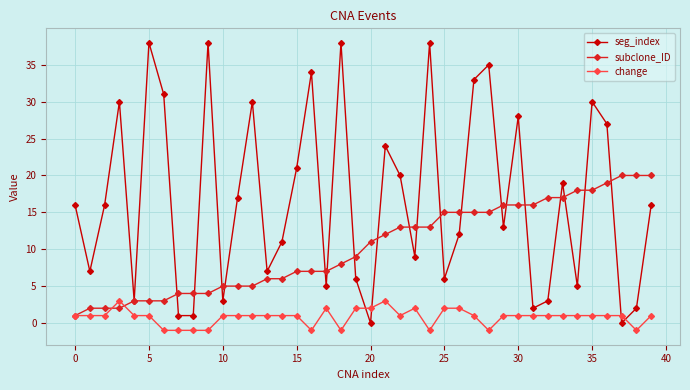

What is the value of the change point at the 15th from the left?

1